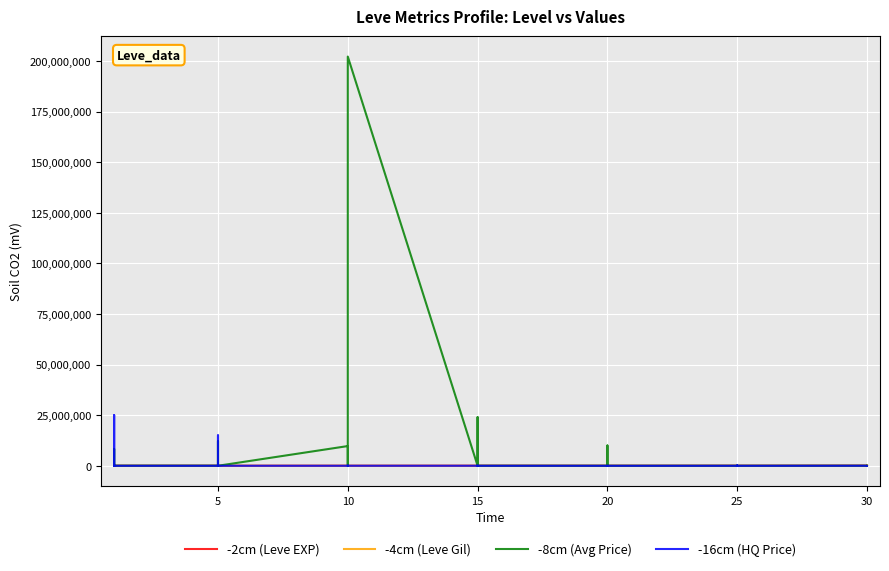

What is the difference between the highest and lowest values at 15?

18665